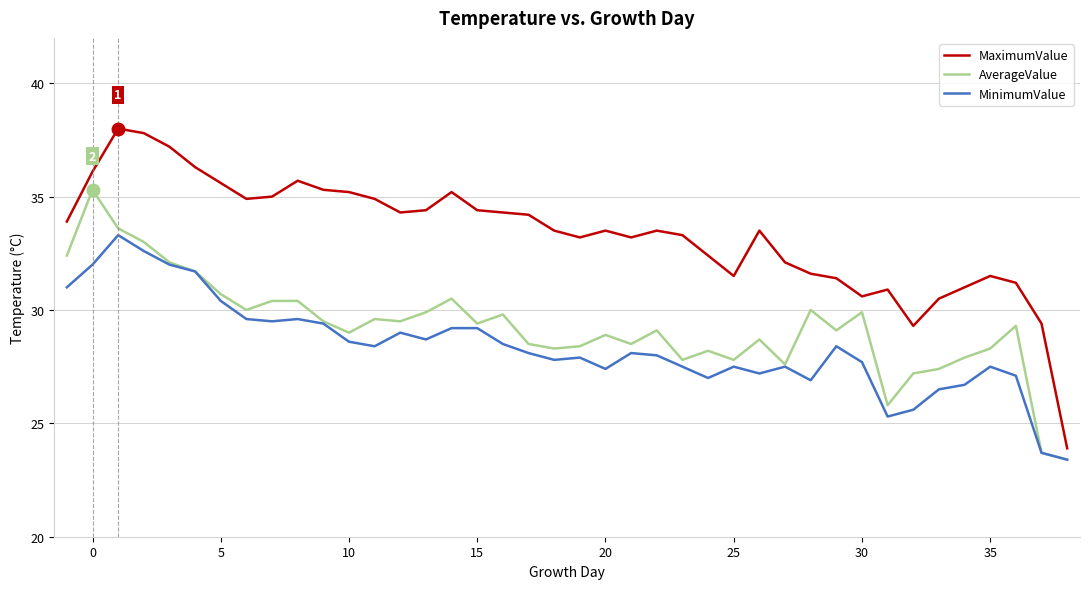

What is the maximum value for MaximumValue?

38.0